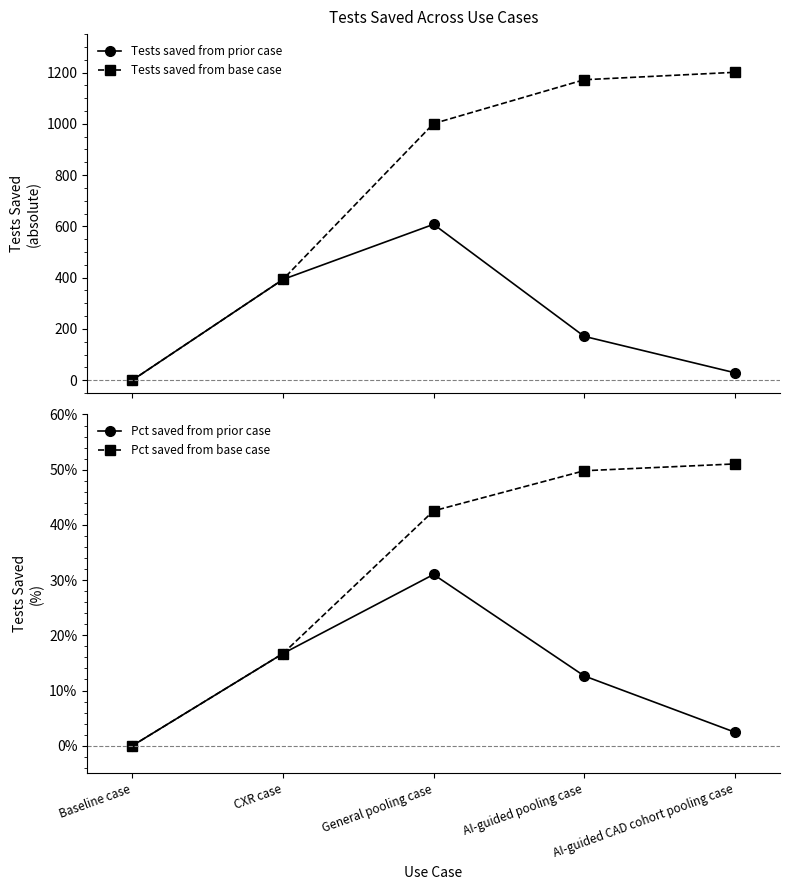

What position from the right is Baseline case?

5